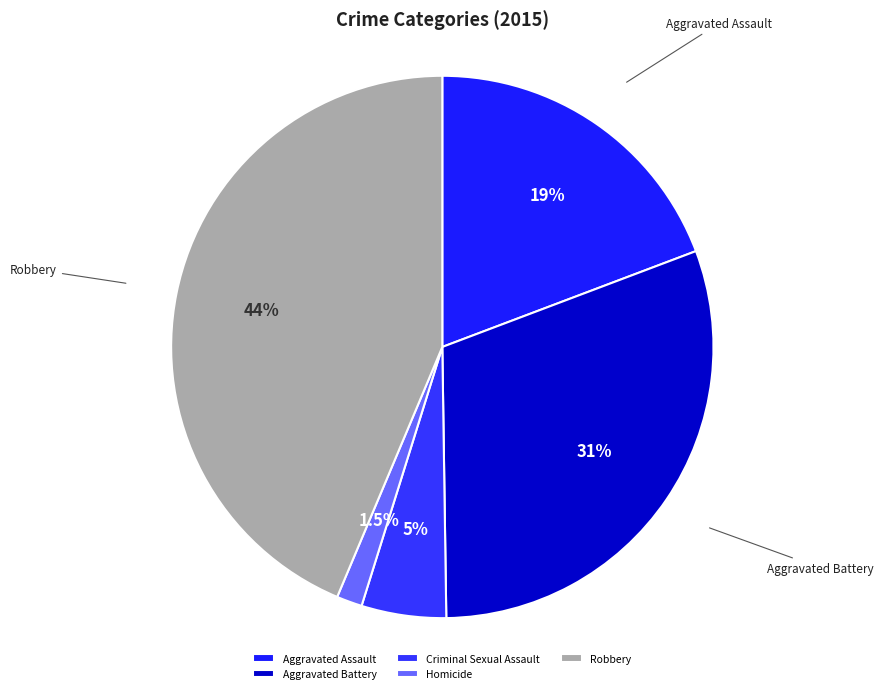

True or false: Aggravated Assault accounts for 27% of the total.

False